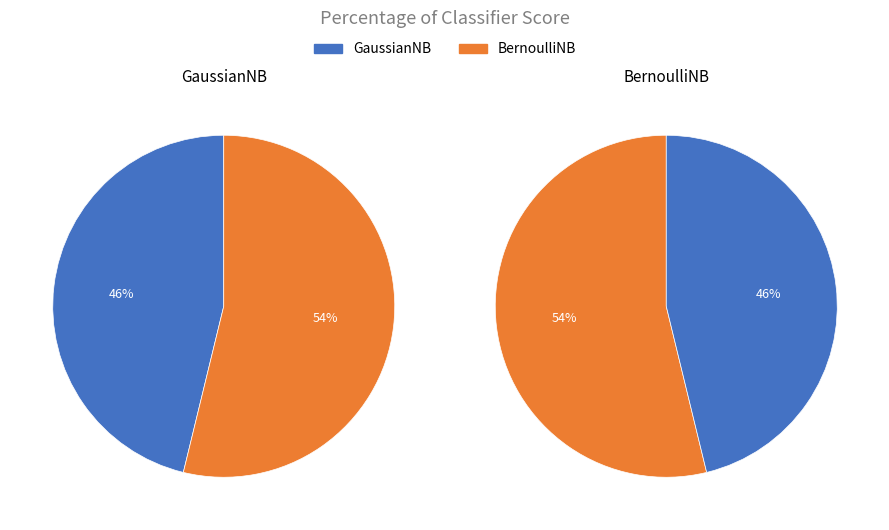

To the nearest percent, what is the difference between the GaussianNB and BernoulliNB slice percentages?

8%